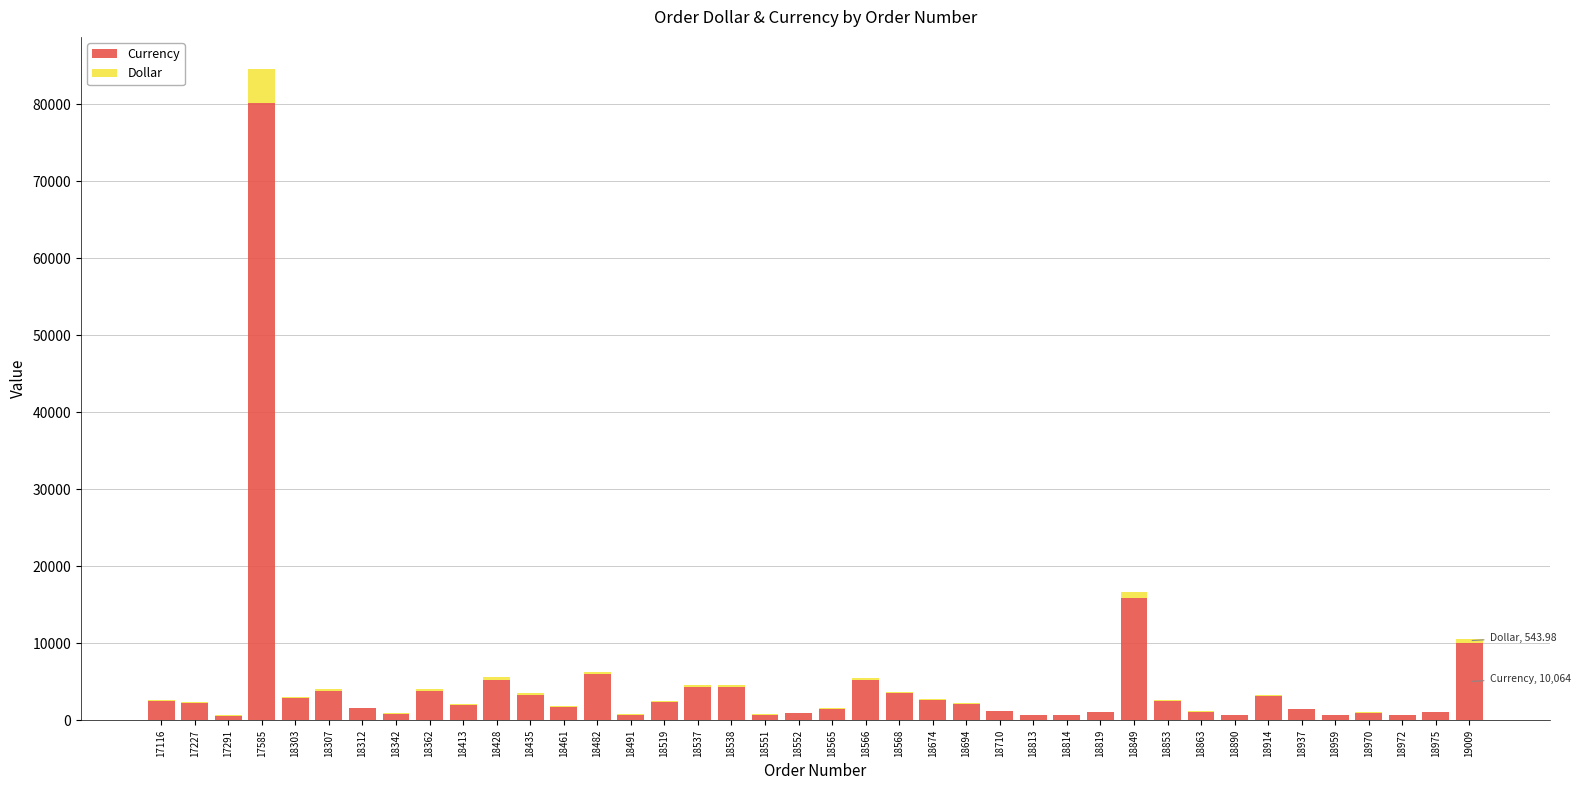

The value of Currency at 18849 is 15816.0. True or false?

True